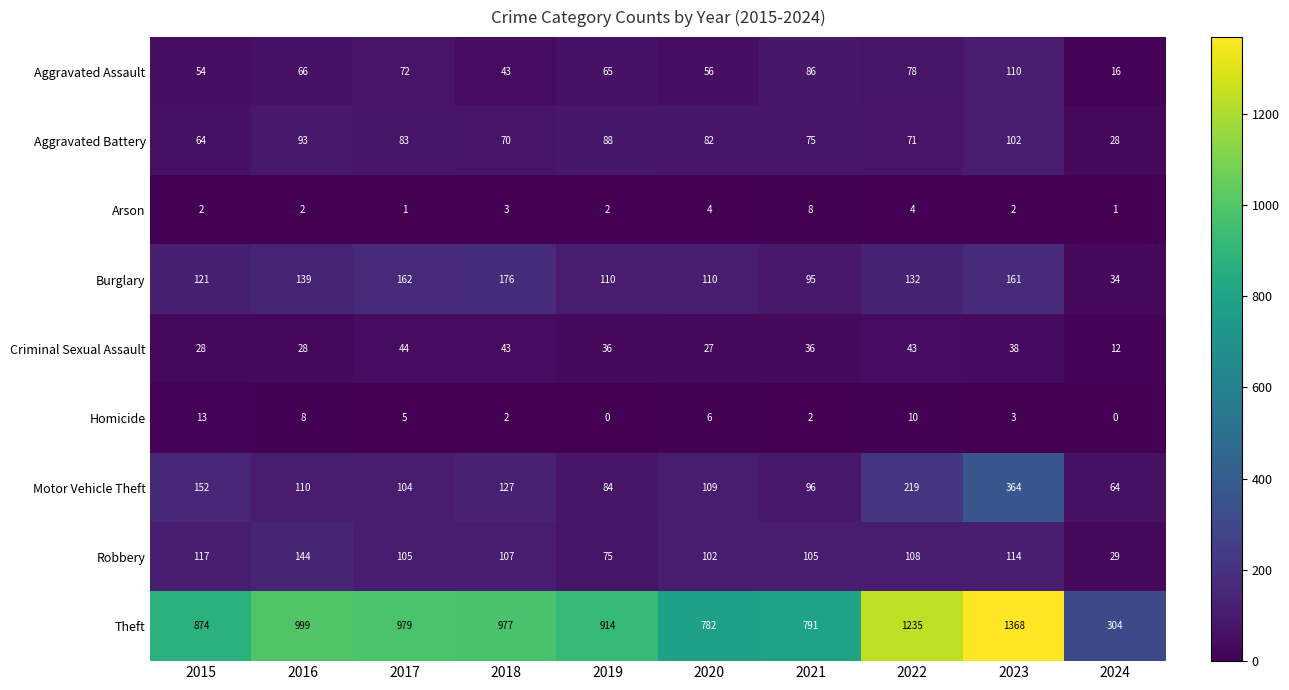

What is the difference between the highest and lowest values at 2020?

778